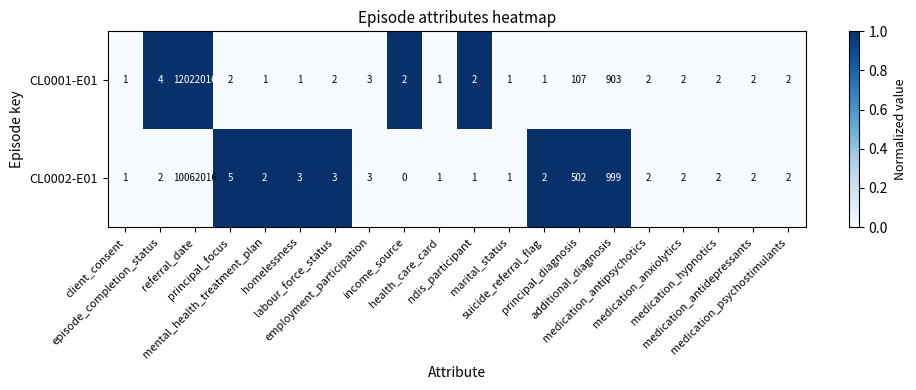

What is the average value of the CL0002-E01 series?

503178